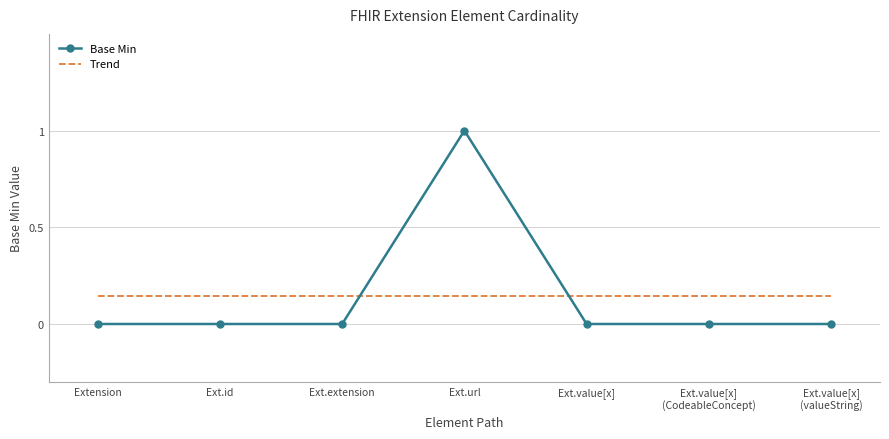

What are all the series names shown in the legend?

Base Min, Trend